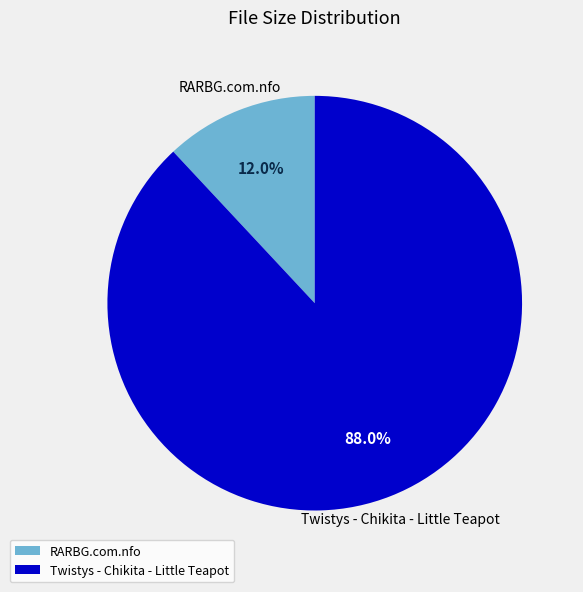

How many slices are in this pie chart?

2